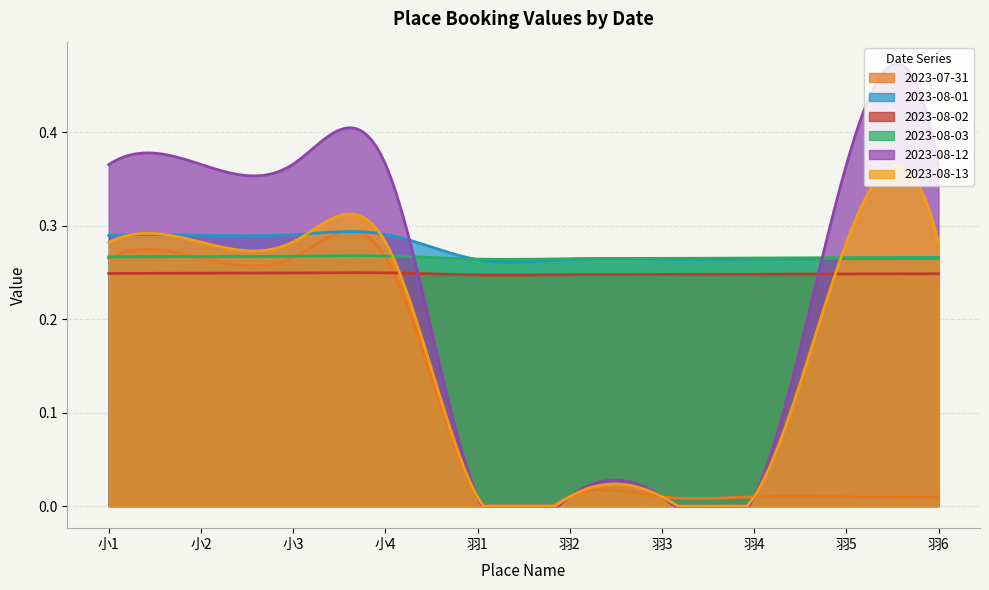

Reading left to right, transcribe all the data shown in this chart.

2023-07-31: 0.3	0.3	0.3	0.3	0.0	0.0	0.0	0.0	0.0	0.0
2023-08-01: 0.3	0.3	0.3	0.3	0.3	0.3	0.3	0.3	0.3	0.3
2023-08-02: 0.2	0.2	0.2	0.2	0.2	0.2	0.2	0.2	0.2	0.2
2023-08-03: 0.3	0.3	0.3	0.3	0.3	0.3	0.3	0.3	0.3	0.3
2023-08-12: 0.4	0.4	0.4	0.4	0.0	0.0	0.0	0.0	0.4	0.4
2023-08-13: 0.3	0.3	0.3	0.3	0.0	0.0	0.0	0.0	0.3	0.3